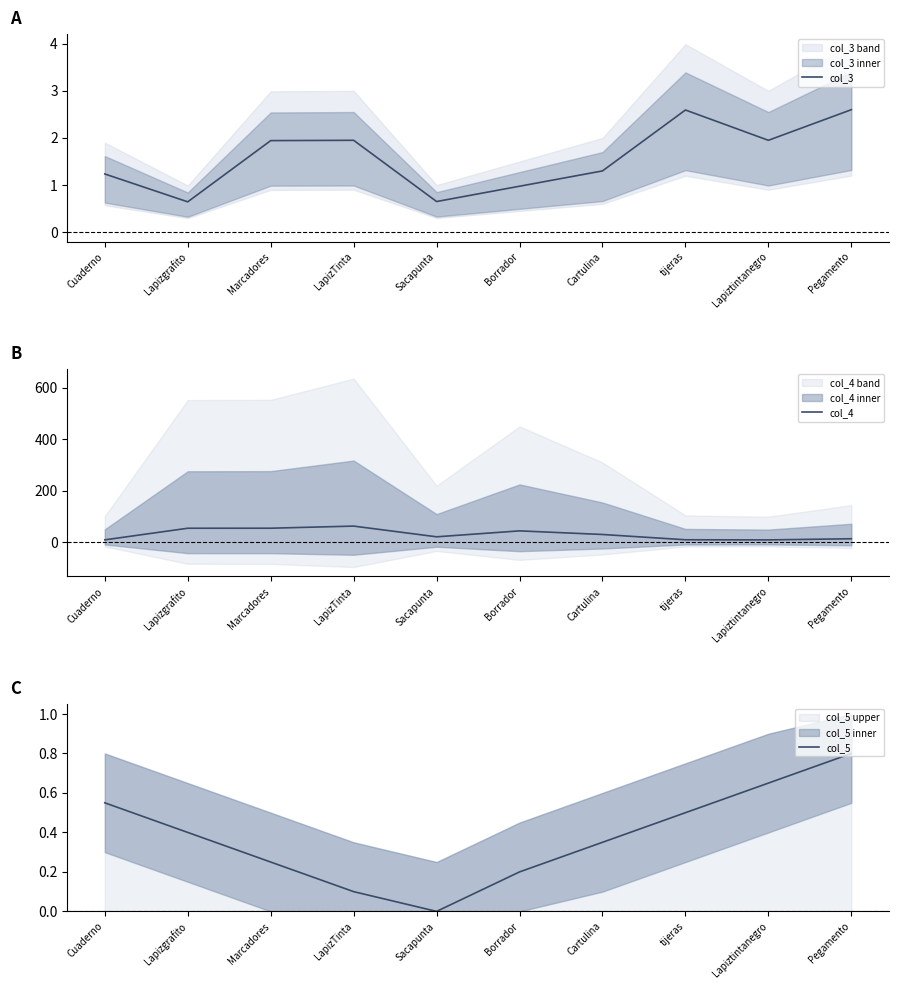

What is the spread (max minus min) of values at tijeras?

10.0